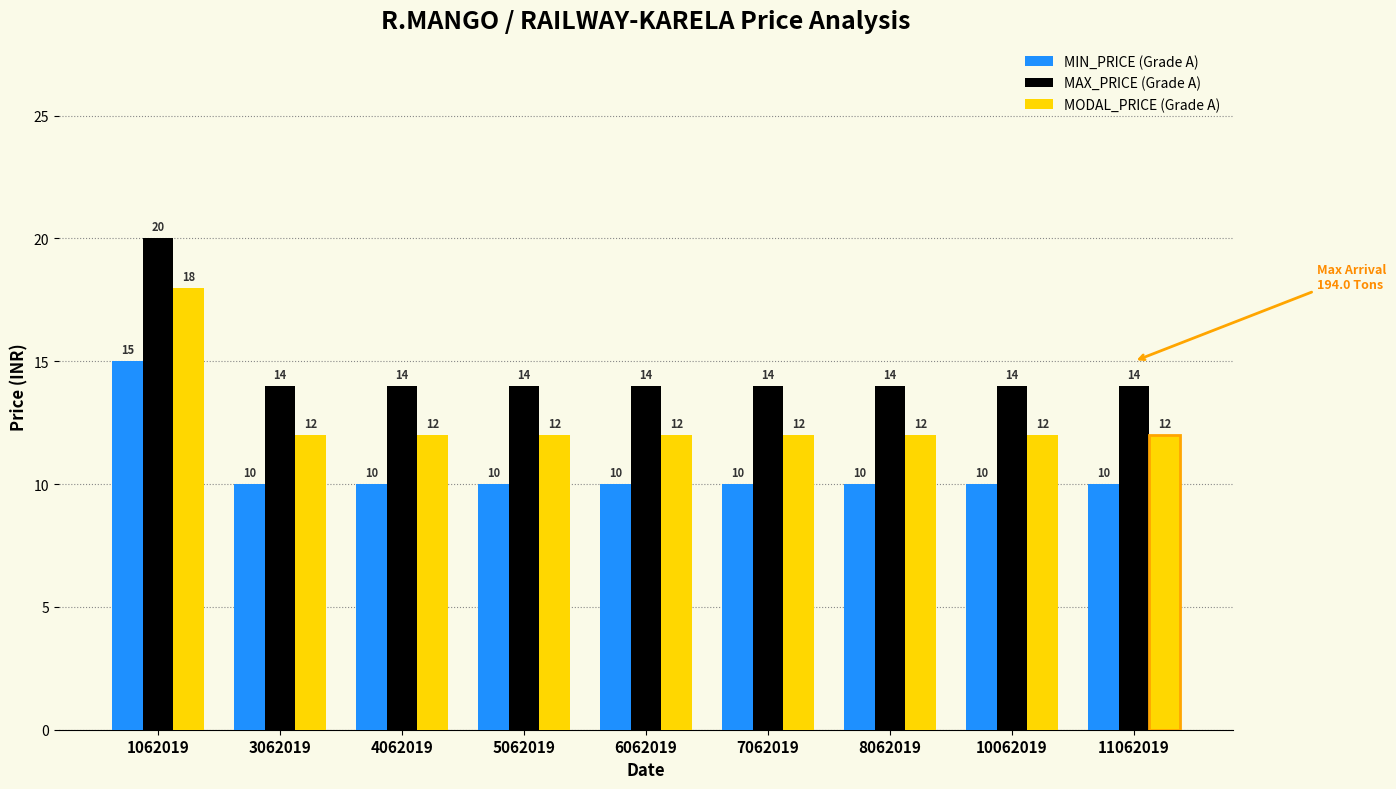

Reading left to right, transcribe all the data shown in this chart.

MIN_PRICE (Grade A): 15	10	10	10	10	10	10	10	10
MAX_PRICE (Grade A): 20	14	14	14	14	14	14	14	14
MODAL_PRICE (Grade A): 18	12	12	12	12	12	12	12	12